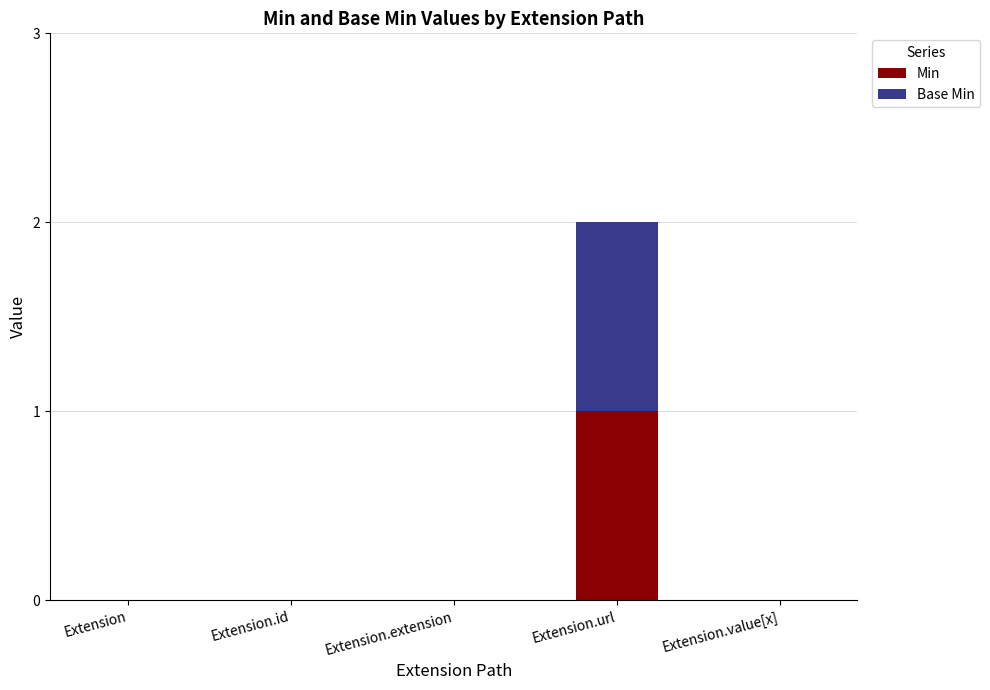

True or false: Min has a value of 1 at Extension.value[x].

False